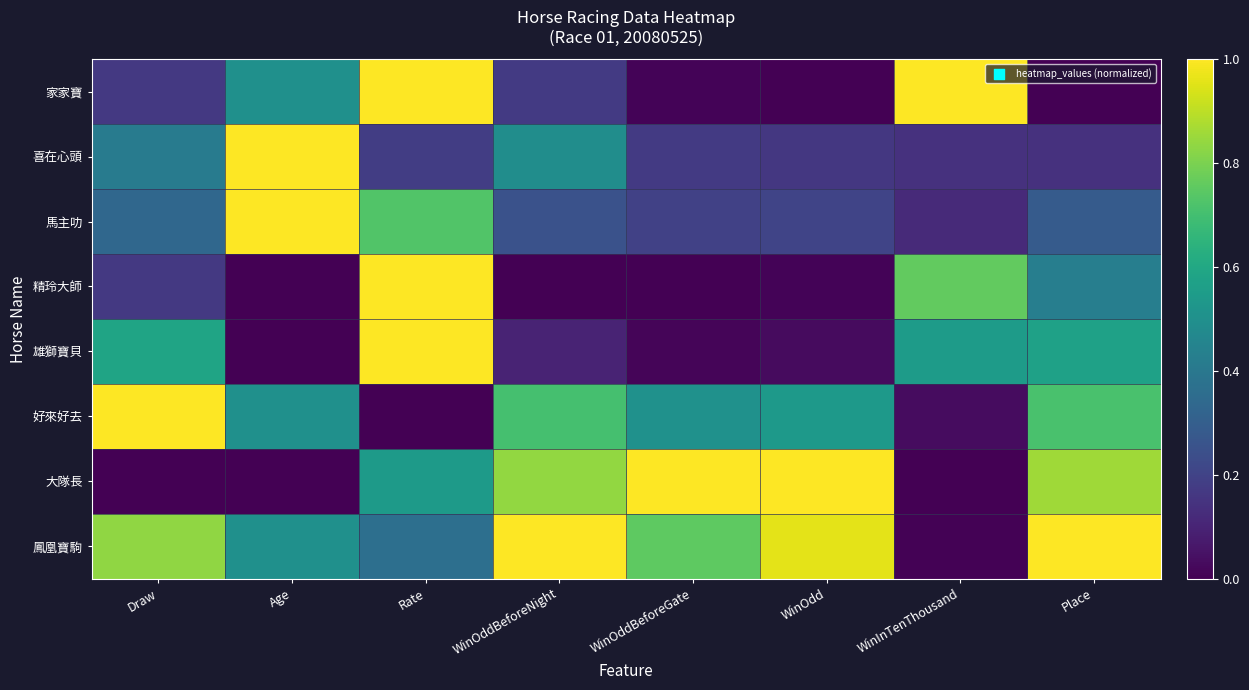

Reading left to right, transcribe all the data shown in this chart.

家家寶: Draw=0.2	Age=0.5	Rate=1.0	WinOddBeforeNight=0.2	WinOddBeforeGate=0.0	WinOdd=0.0	WinInTenThousand=1.0	Place=0.0
喜在心頭: Draw=0.4	Age=1.0	Rate=0.2	WinOddBeforeNight=0.5	WinOddBeforeGate=0.2	WinOdd=0.2	WinInTenThousand=0.1	Place=0.1
馬主叻: Draw=0.3	Age=1.0	Rate=0.7	WinOddBeforeNight=0.3	WinOddBeforeGate=0.2	WinOdd=0.2	WinInTenThousand=0.1	Place=0.3
精玲大師: Draw=0.2	Age=0.0	Rate=1.0	WinOddBeforeNight=0.0	WinOddBeforeGate=0.0	WinOdd=0.0	WinInTenThousand=0.8	Place=0.4
雄獅寶貝: Draw=0.6	Age=0.0	Rate=1.0	WinOddBeforeNight=0.1	WinOddBeforeGate=0.0	WinOdd=0.0	WinInTenThousand=0.5	Place=0.6
好來好去: Draw=1.0	Age=0.5	Rate=0.0	WinOddBeforeNight=0.7	WinOddBeforeGate=0.5	WinOdd=0.5	WinInTenThousand=0.0	Place=0.7
大隊長: Draw=0.0	Age=0.0	Rate=0.5	WinOddBeforeNight=0.8	WinOddBeforeGate=1.0	WinOdd=1.0	WinInTenThousand=0.0	Place=0.9
鳳凰寶駒: Draw=0.8	Age=0.5	Rate=0.4	WinOddBeforeNight=1.0	WinOddBeforeGate=0.8	WinOdd=1.0	WinInTenThousand=0.0	Place=1.0